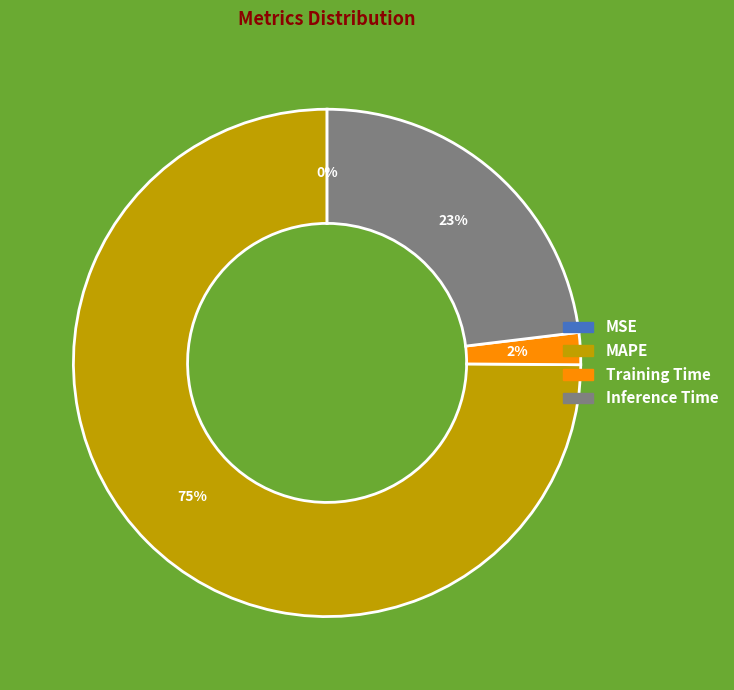

True or false: Inference Time accounts for 32% of the total.

False